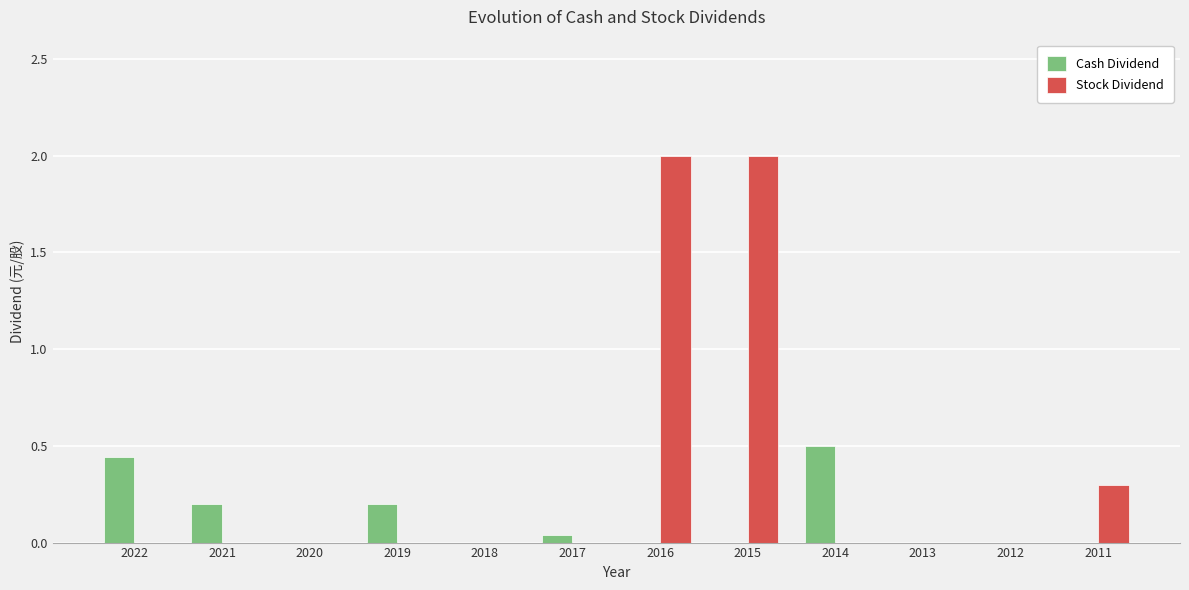

What is the maximum value shown in the chart?

2.0